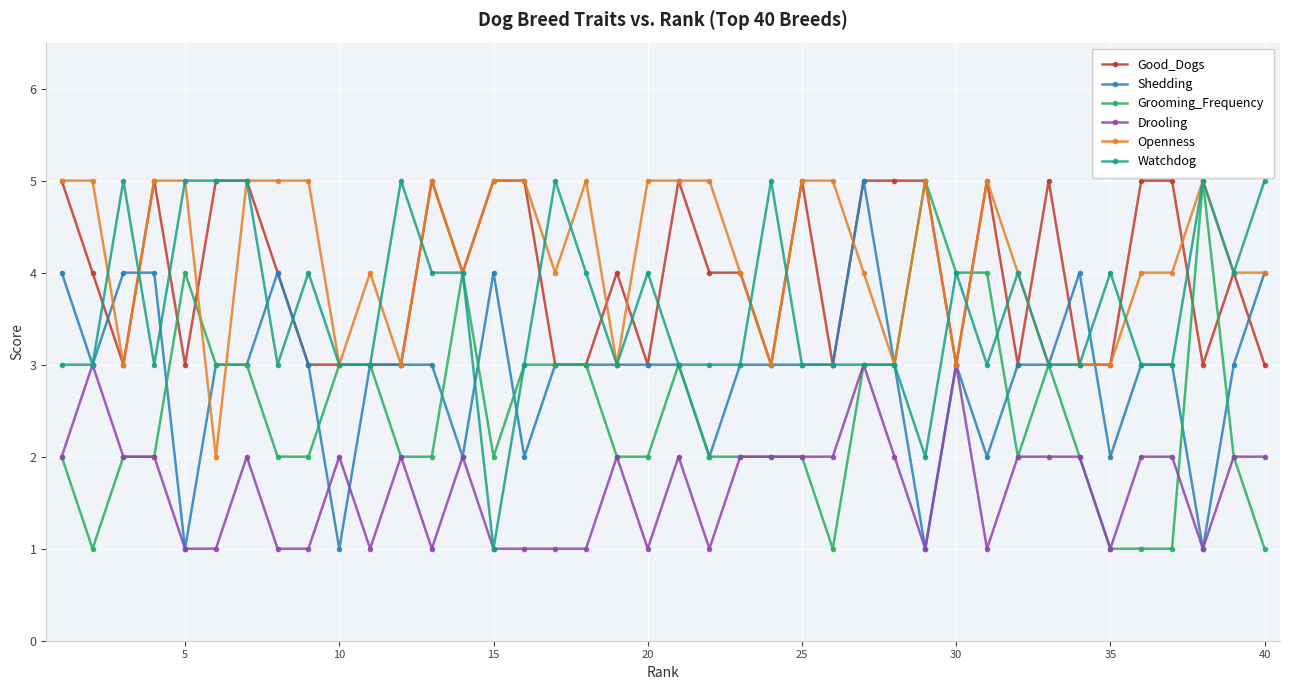

How many data points does each series have?

40